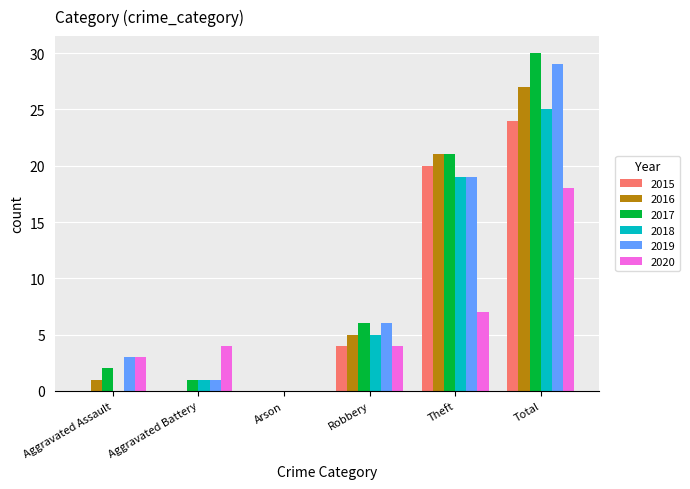

Does the chart contain stacked bars?

No